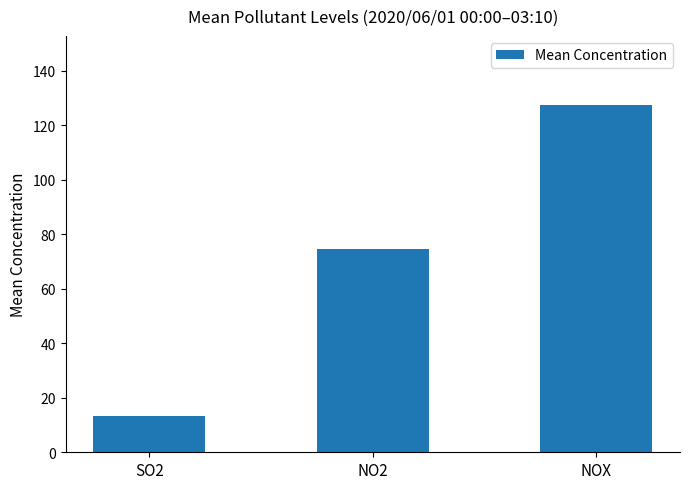

The chart shows a value of 3.6 at SO2. True or false?

False